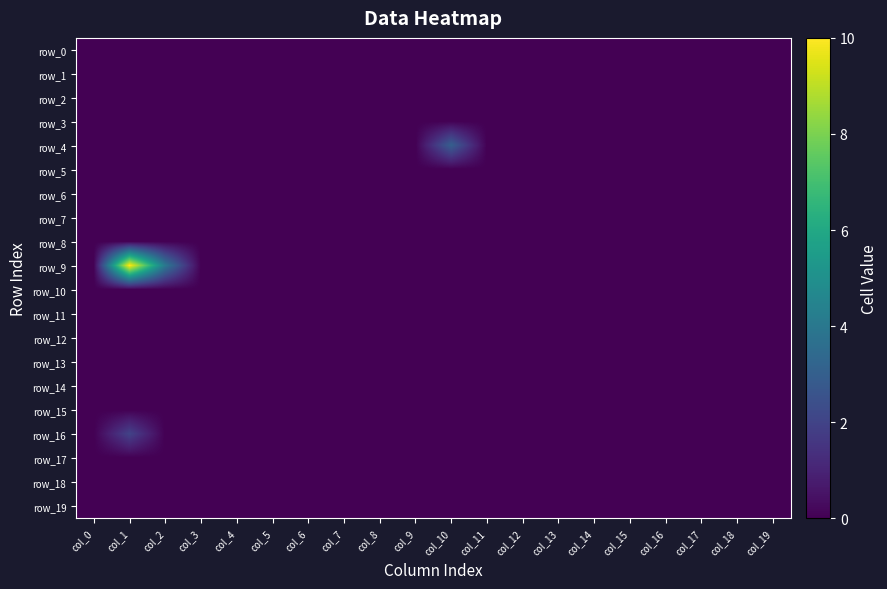

Reading left to right, list all the values displayed in this chart.

row_0: 0	0	0	0	0	0	0	0	0	0	0	0	0	0	0	0	0	0	0	0
row_1: 0	0	0	0	0	0	0	0	0	0	0	0	0	0	0	0	0	0	0	0
row_2: 0	0	0	0	0	0	0	0	0	0	0	0	0	0	0	0	0	0	0	0
row_3: 0	0	0	0	0	0	0	0	0	0	0	0	0	0	0	0	0	0	0	0
row_4: 0	0	0	0	0	0	0	0	0	0	3	0	0	0	0	0	0	0	0	0
row_5: 0	0	0	0	0	0	0	0	0	0	0	0	0	0	0	0	0	0	0	0
row_6: 0	0	0	0	0	0	0	0	0	0	0	0	0	0	0	0	0	0	0	0
row_7: 0	0	0	0	0	0	0	0	0	0	0	0	0	0	0	0	0	0	0	0
row_8: 0	0	0	0	0	0	0	0	0	0	0	0	0	0	0	0	0	0	0	0
row_9: 0	10	4	0	0	0	0	0	0	0	0	0	0	0	0	0	0	0	0	0
row_10: 0	0	0	0	0	0	0	0	0	0	0	0	0	0	0	0	0	0	0	0
row_11: 0	0	0	0	0	0	0	0	0	0	0	0	0	0	0	0	0	0	0	0
row_12: 0	0	0	0	0	0	0	0	0	0	0	0	0	0	0	0	0	0	0	0
row_13: 0	0	0	0	0	0	0	0	0	0	0	0	0	0	0	0	0	0	0	0
row_14: 0	0	0	0	0	0	0	0	0	0	0	0	0	0	0	0	0	0	0	0
row_15: 0	0	0	0	0	0	0	0	0	0	0	0	0	0	0	0	0	0	0	0
row_16: 0	2	0	0	0	0	0	0	0	0	0	0	0	0	0	0	0	0	0	0
row_17: 0	0	0	0	0	0	0	0	0	0	0	0	0	0	0	0	0	0	0	0
row_18: 0	0	0	0	0	0	0	0	0	0	0	0	0	0	0	0	0	0	0	0
row_19: 0	0	0	0	0	0	0	0	0	0	0	0	0	0	0	0	0	0	0	0